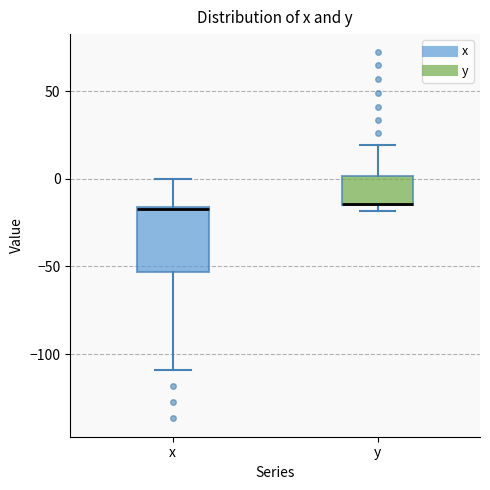

Reading left to right, read every box against the y-axis: the position of its median line, the range the box covers, and the ends of its whiskers. The values are not printed on the chart, so give them approximately, as read against the axis.

x: median -15, box -55 to -15, whiskers -110 to 0
y: median -15 (drawn on the box's lower edge), box -15 to 0, whiskers -20 to 20